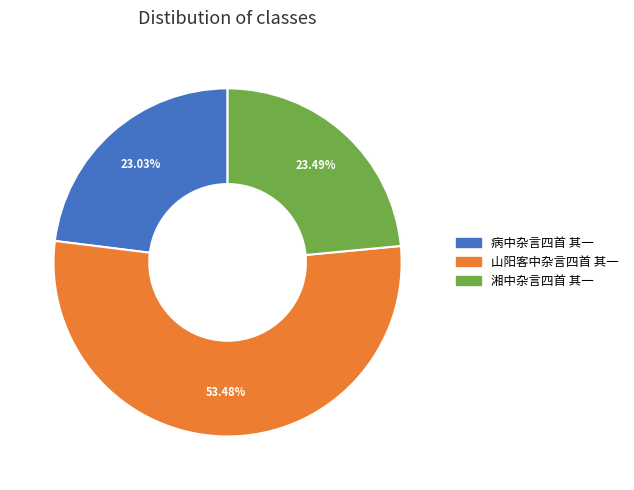

What percentage do 湘中杂言四首 其一 and 山阳客中杂言四首 其一 together represent?

77.0%